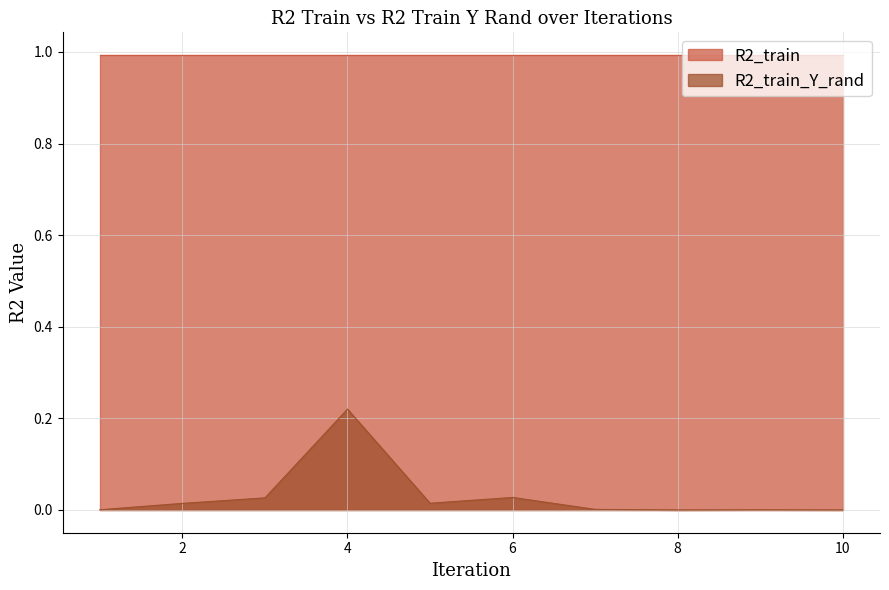

List the labels in order of value, largest first.

4, 6, 3, 5, 2, 7, 1, 9, 10, 8